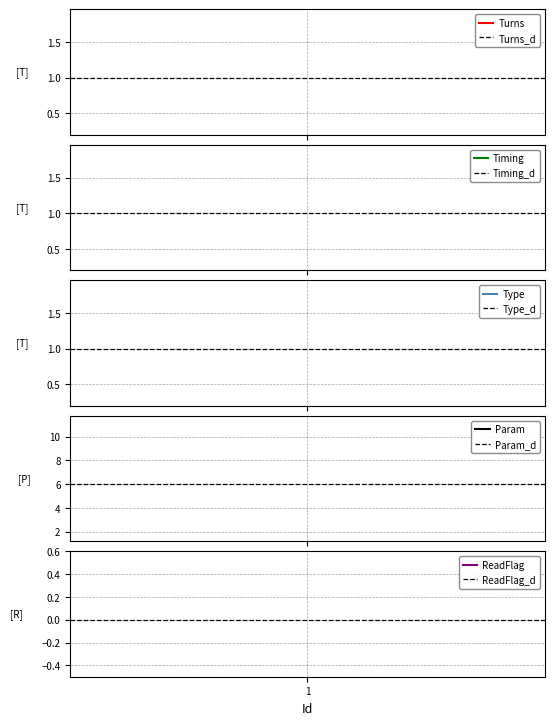

What is the total value across all series at 1?

9